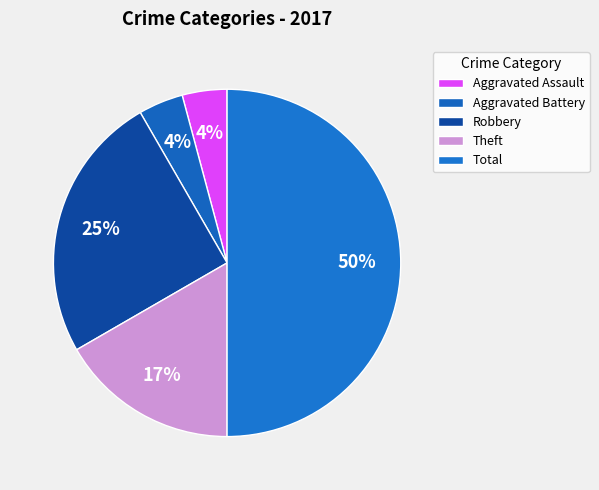

To the nearest percent, what portion does Robbery represent?

25%